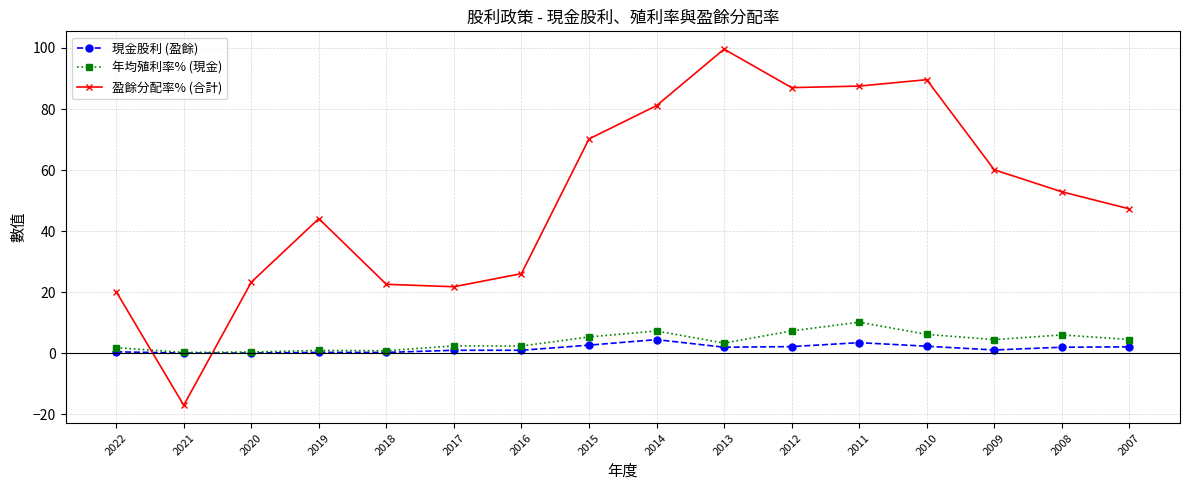

In 年均殖利率% (現金), how many points are lower than both neighbors (excluding endpoints)?

5